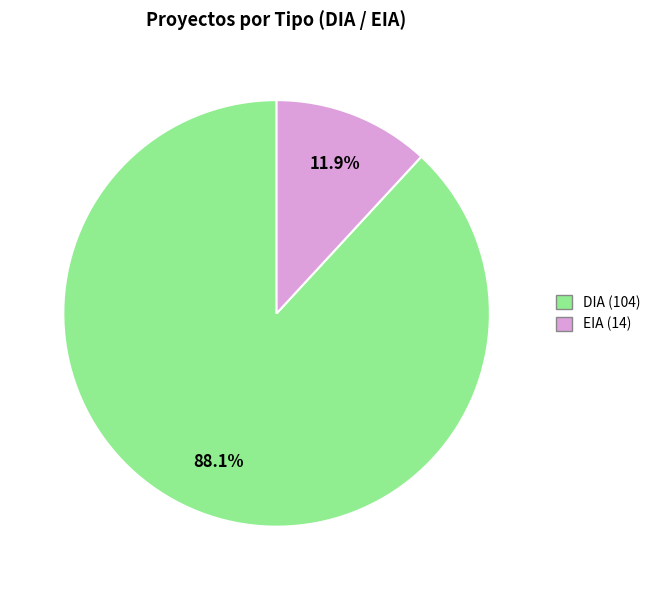

Which has a higher value, DIA or EIA?

DIA